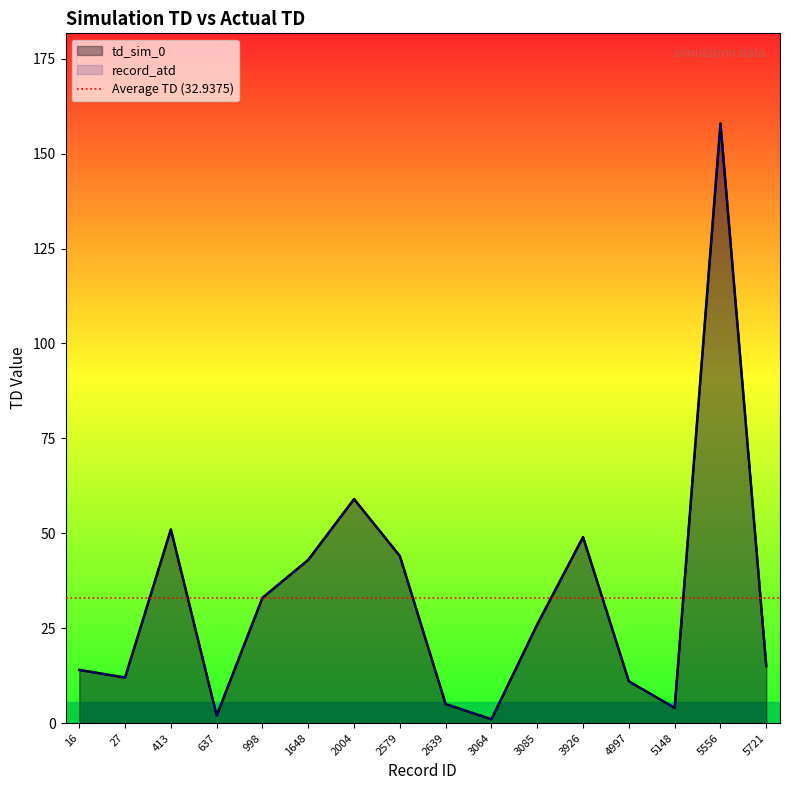

Where is the first local maximum for record_atd?

413